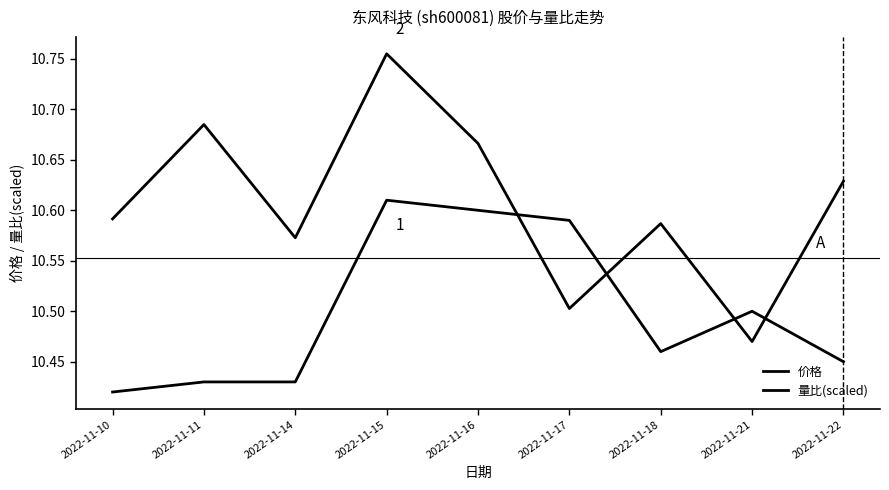

What is the difference between the 量比(scaled) values at 2022-11-21 and 2022-11-11?

0.2